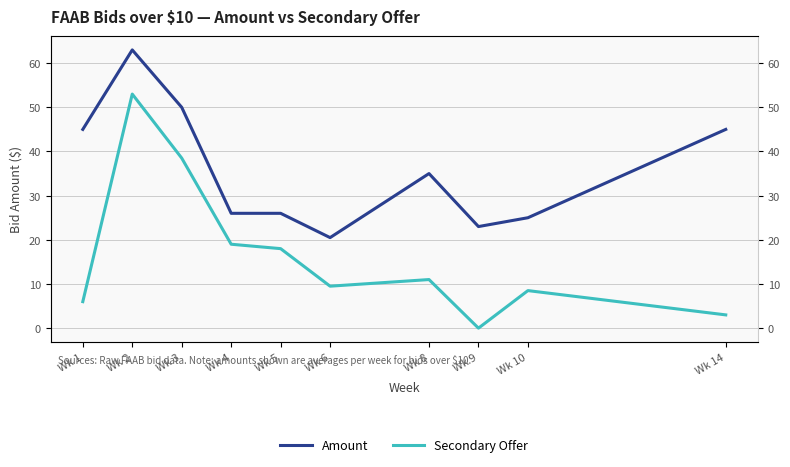

True or false: Secondary Offer has a value of 6.0 at Wk 1.

True